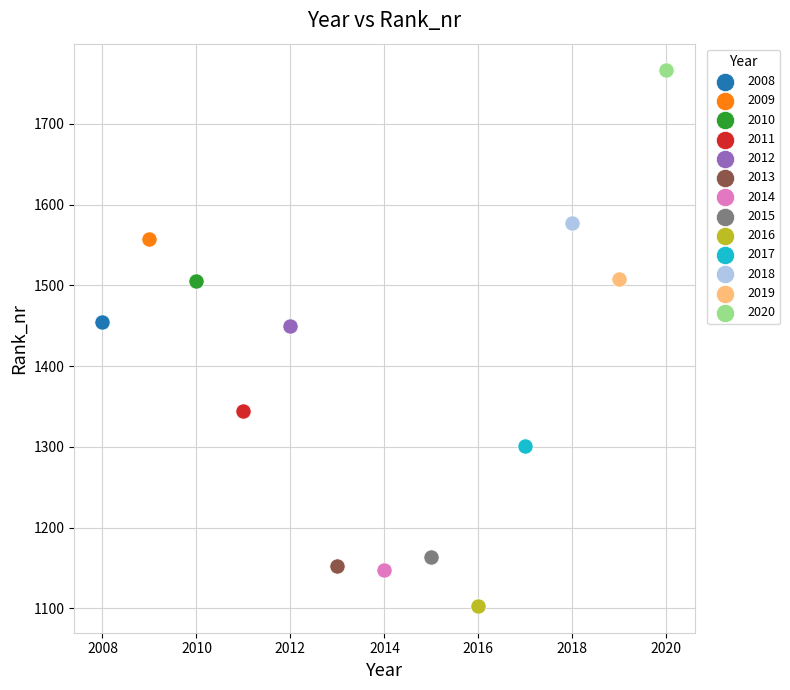

What are all the series names shown in the legend?

2008, 2009, 2010, 2011, 2012, 2013, 2014, 2015, 2016, 2017, 2018, 2019, 2020